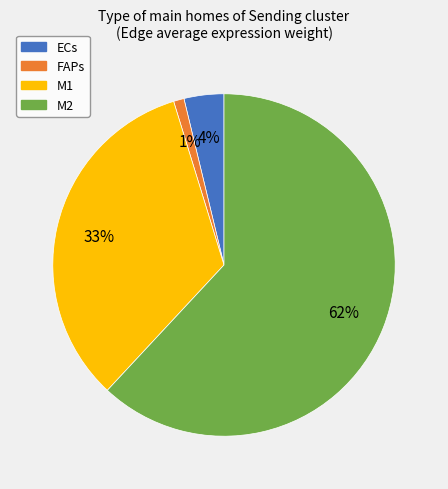

Which slice represents more than half of the pie?

M2